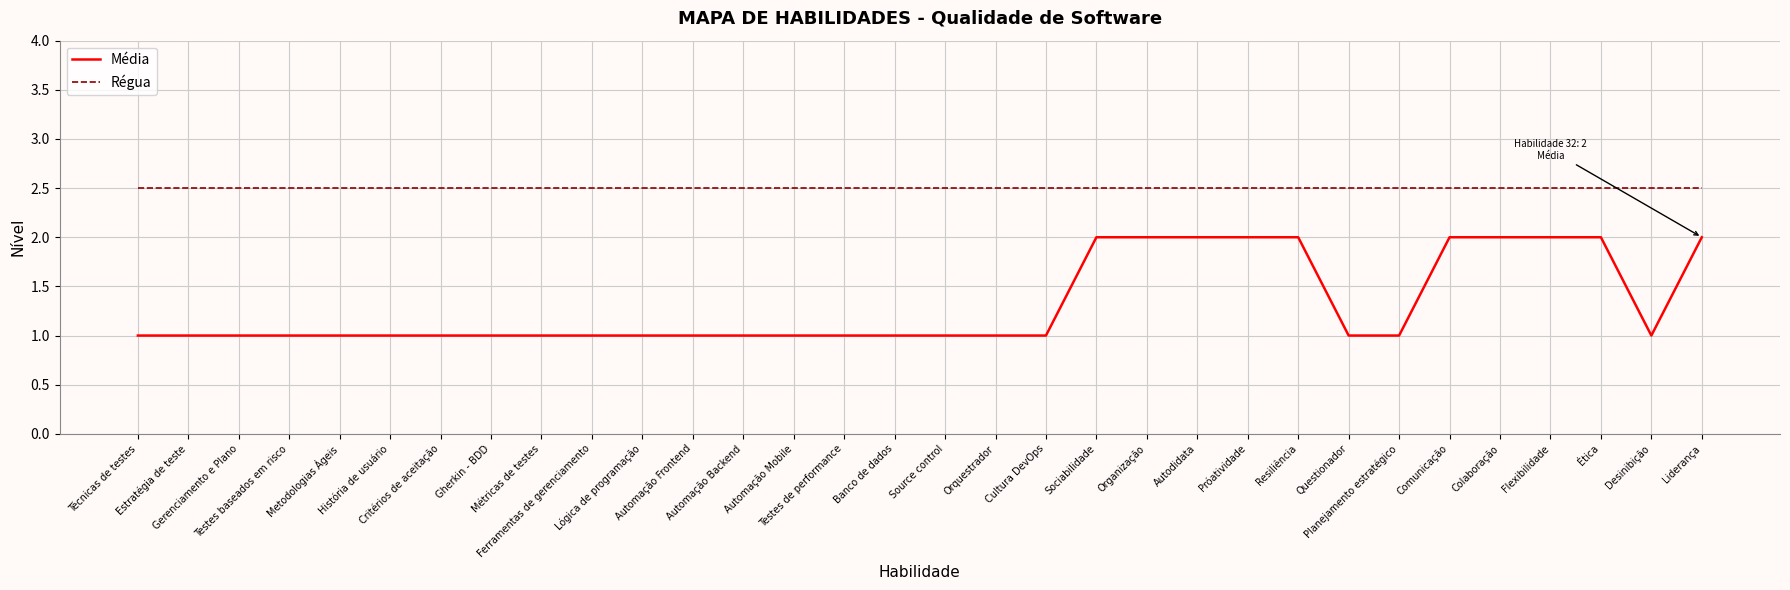

List the series in order of their peak value, highest first.

Régua, Média